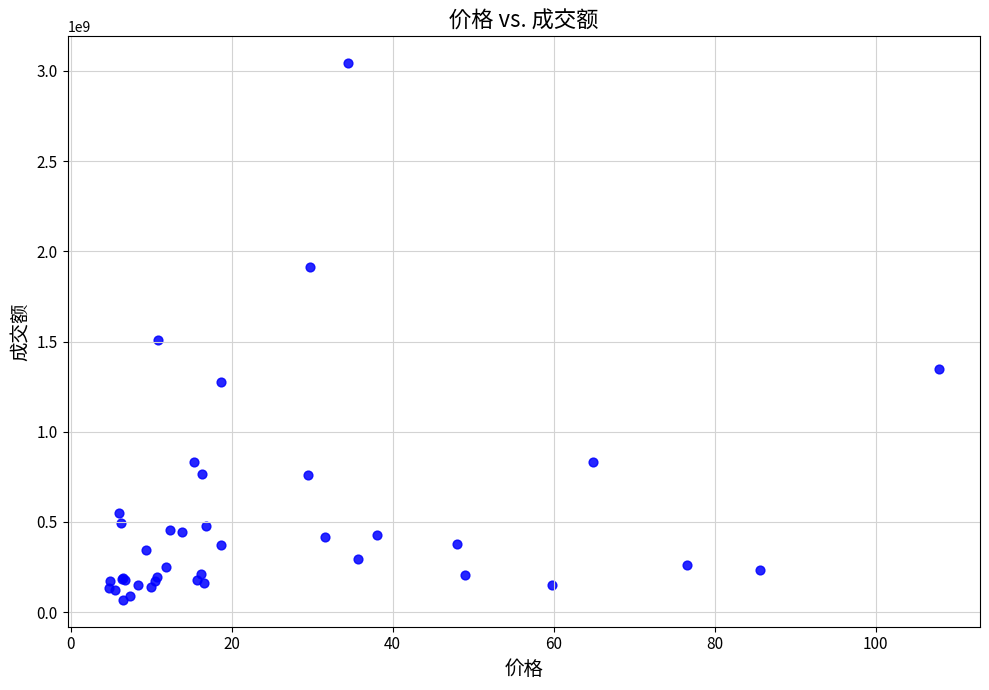

What Y value in the scatter plot is closest to 1555735809?

1509022124